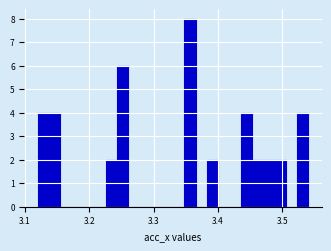

Around what value on the x-axis is the tallest bar? Give the approximate position of its centre, as read against the axis.

3.36